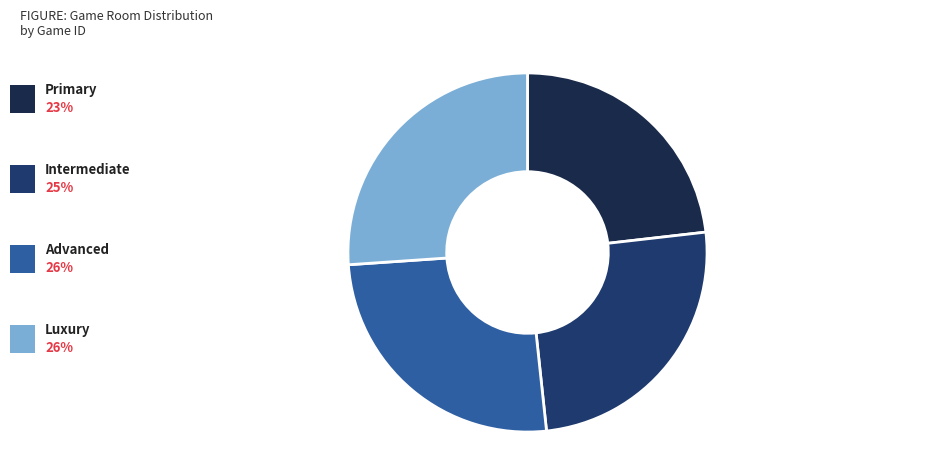

To the nearest percent, what portion does Intermediate represent?

25%